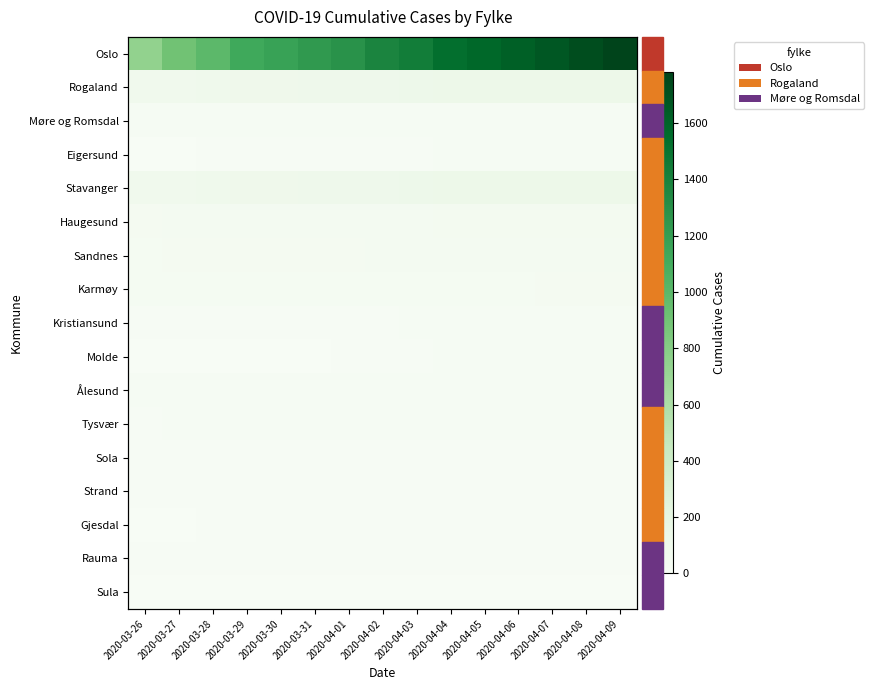

The Rogaland series shows 124 at 2020-04-05. True or false?

True